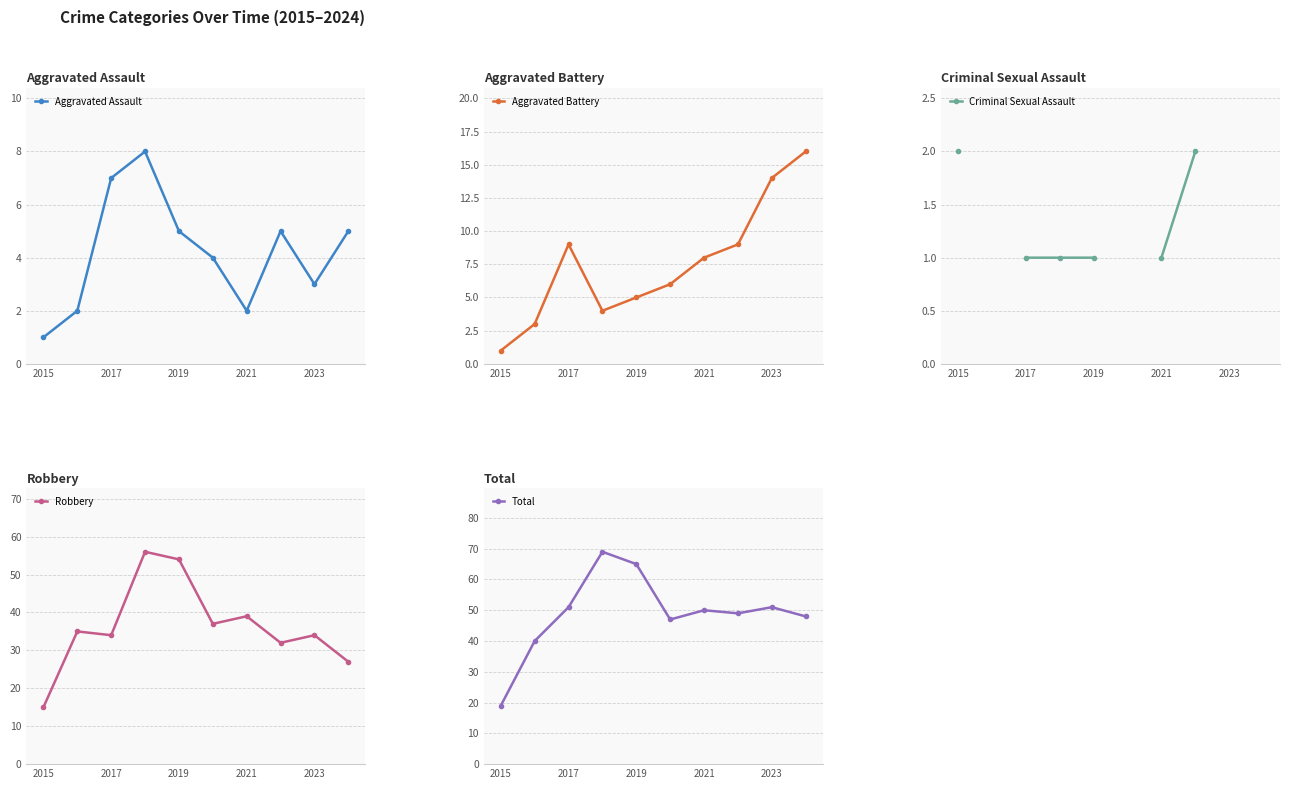

True or false: Aggravated Assault has a value of 5 at 2023.

False